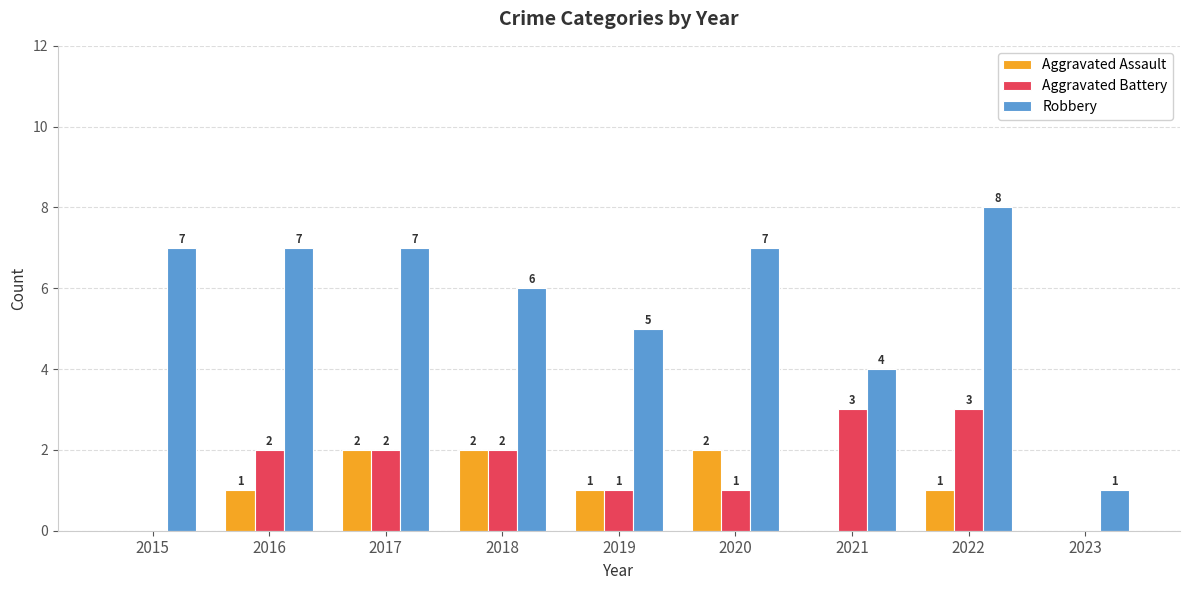

Read the Robbery value at 2018.

6